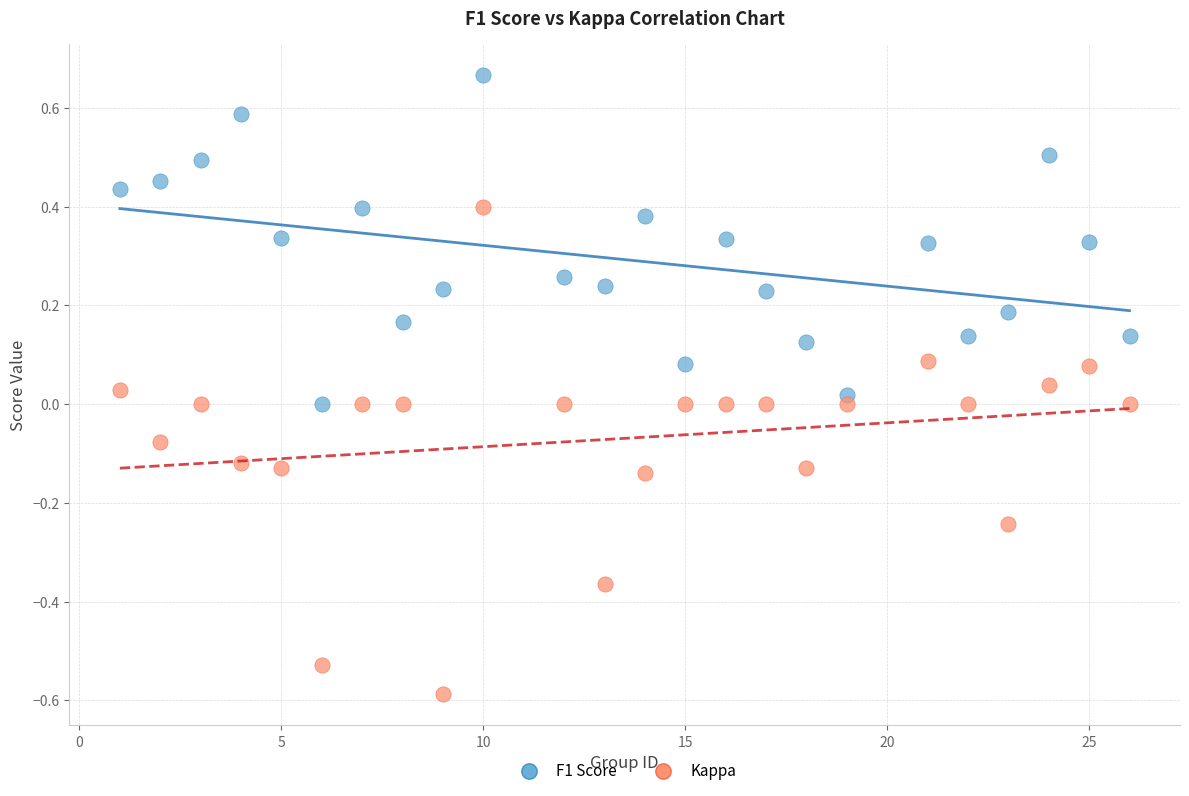

Across all data points, what is the range of Y values (max minus min)?

1.3